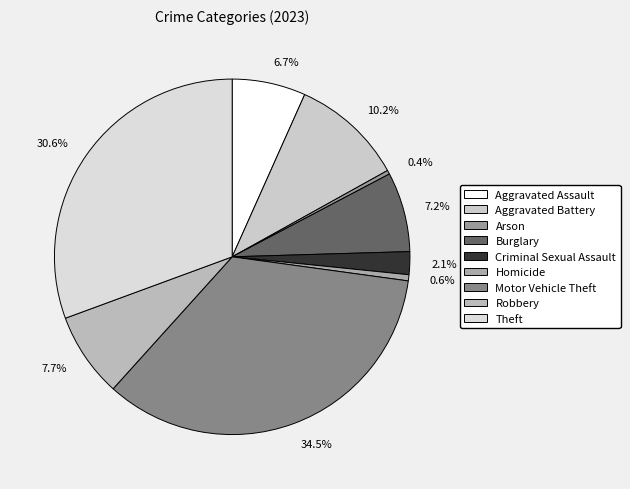

Does 34.5% represent more than half of the total?

No